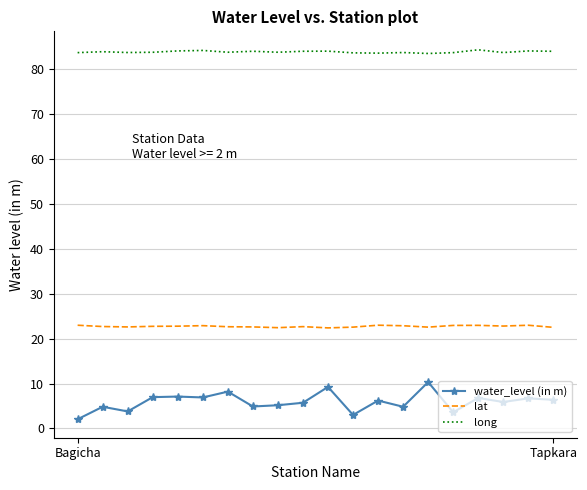

What is the highest value of the long series?

84.3